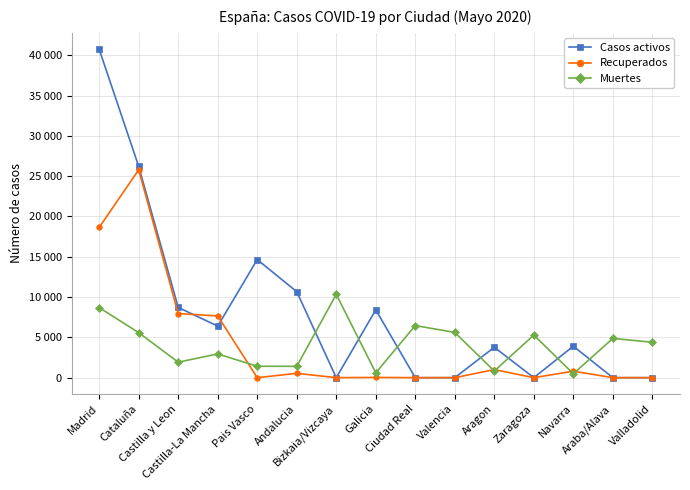

At which category is the sum across all series the highest?

Madrid